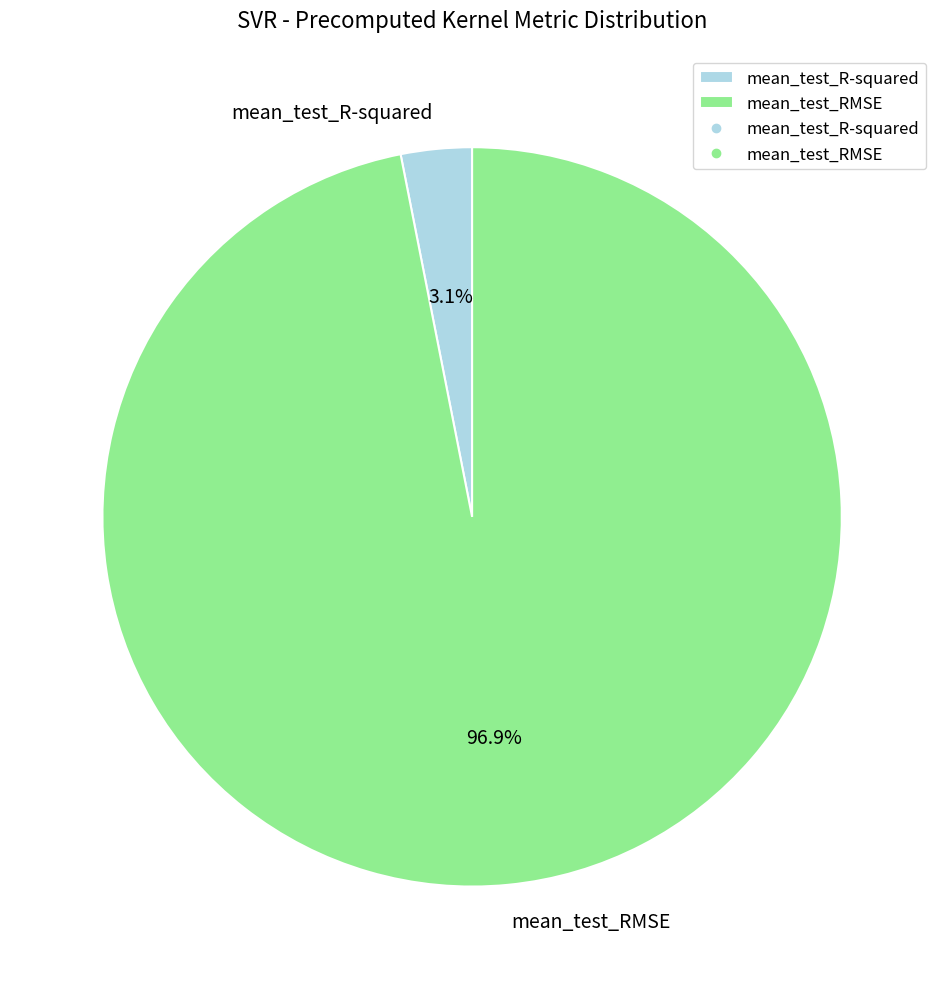

The mean_test_R-squared slice represents 13% of the pie. True or false?

False